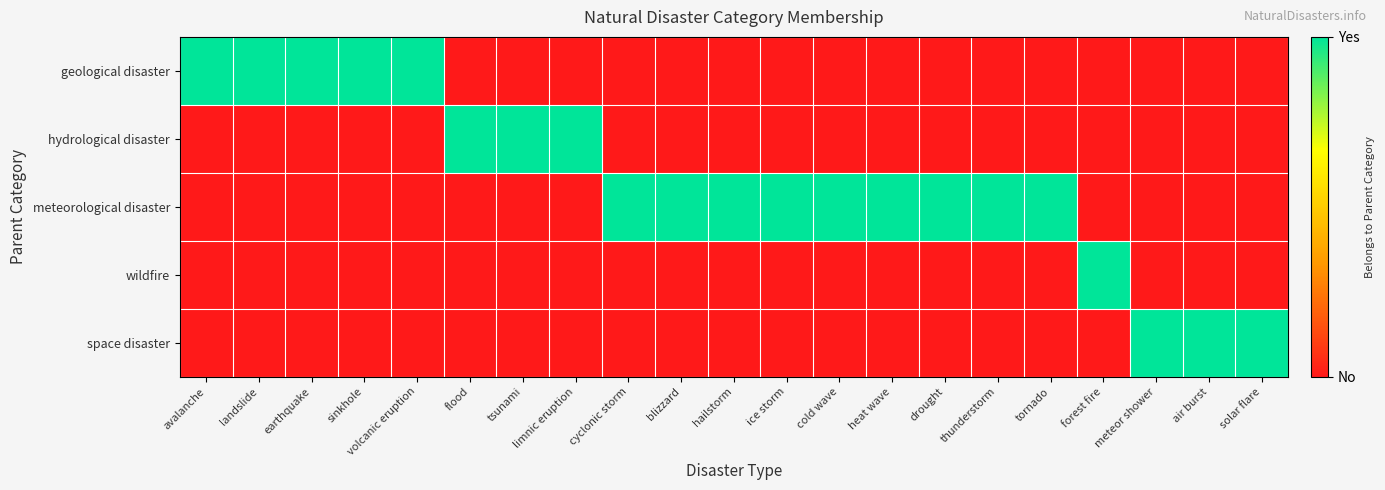

Which series has the largest range (max minus min)?

geological disaster